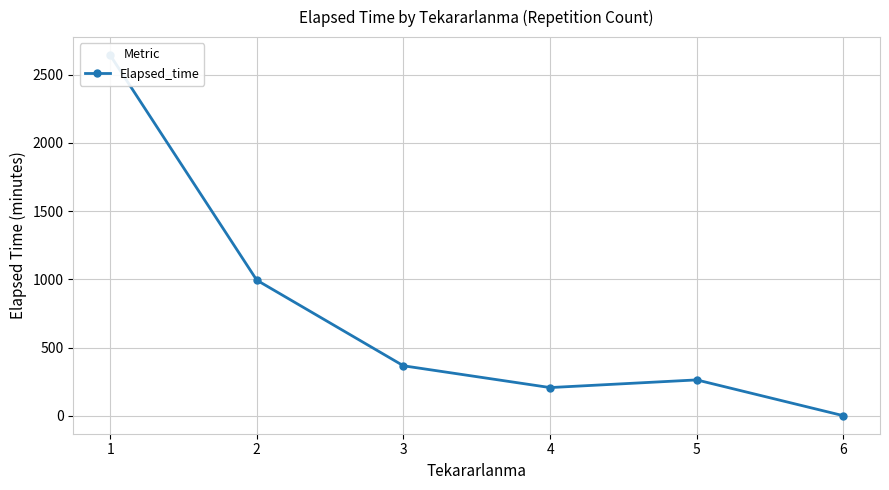

What is the difference between the maximum and minimum values?

2644.1